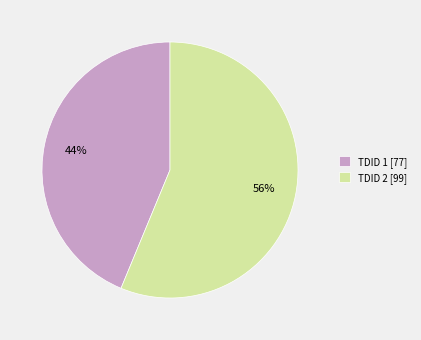

How many slices are in this pie chart?

2